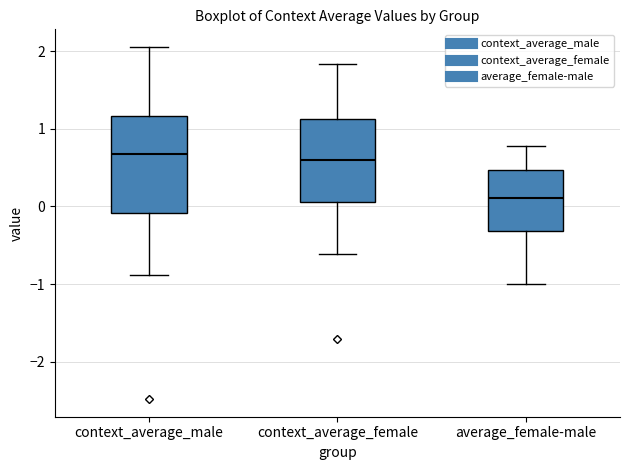

Which box has the lowest median line?

average_female-male